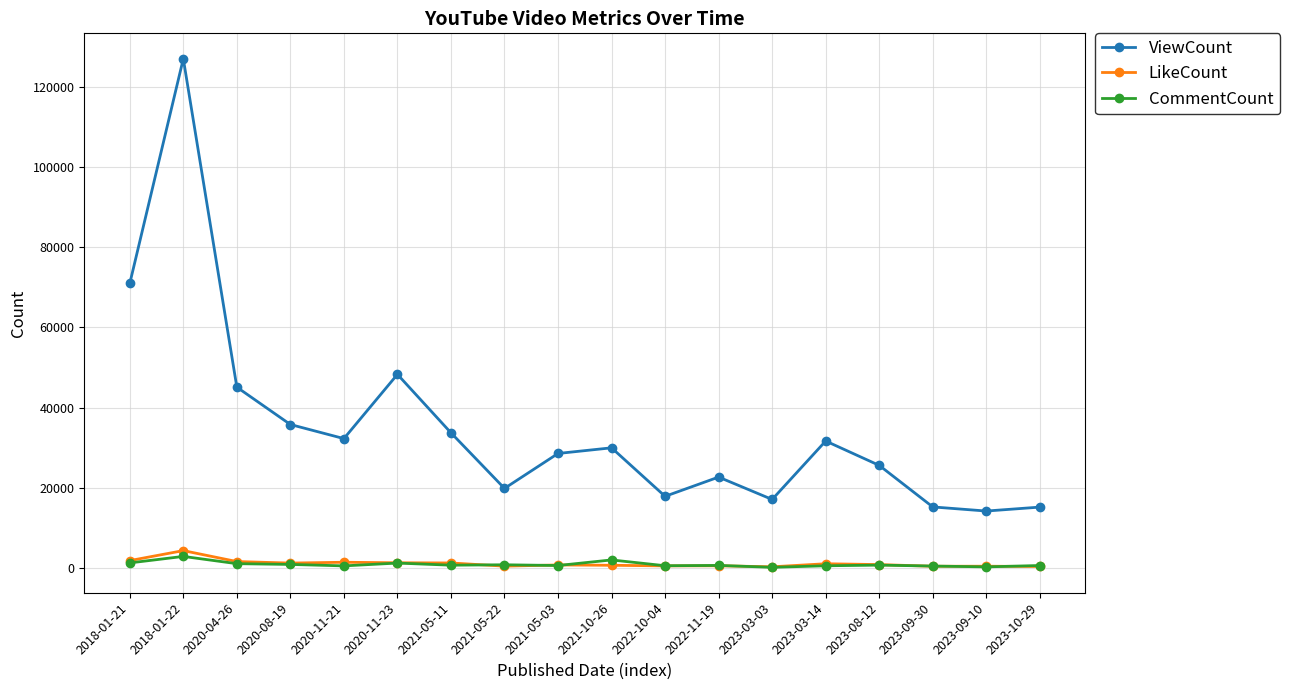

Is the value of ViewCount at 2021-10-26 greater than the value of LikeCount at 2023-08-12?

Yes